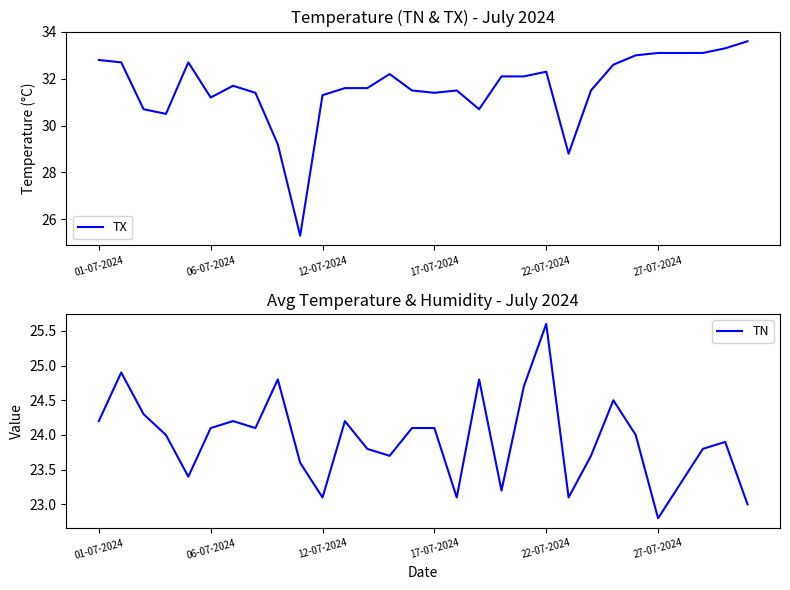

What is the average value of the TX series?

31.6